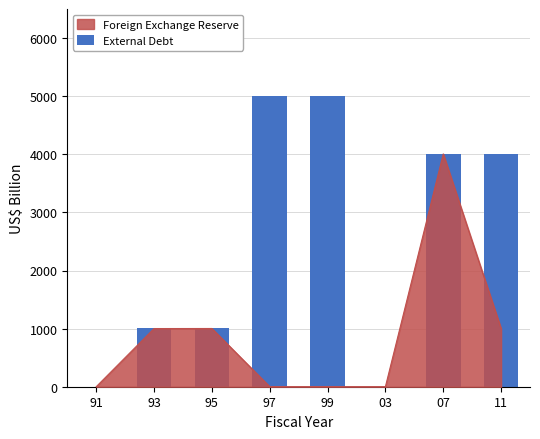

Where is the data nearest to the value 2502?

95